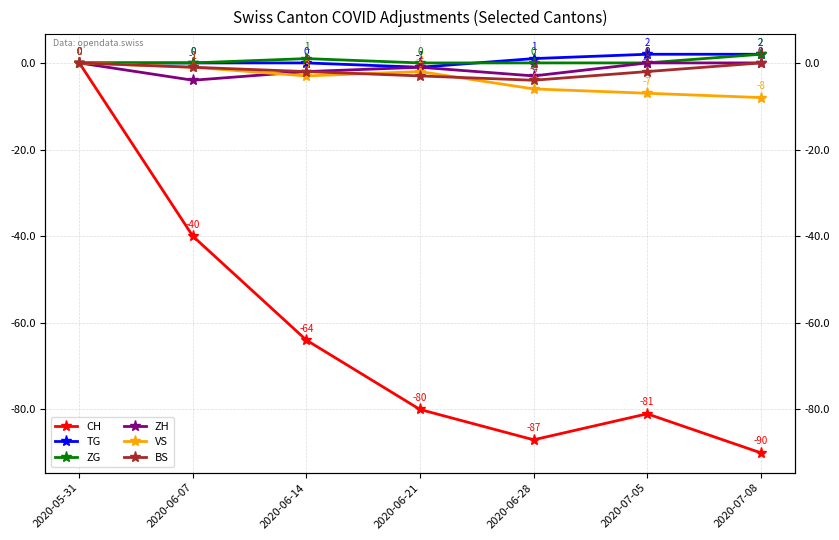

At which category does TG reach its first local valley?

2020-06-21